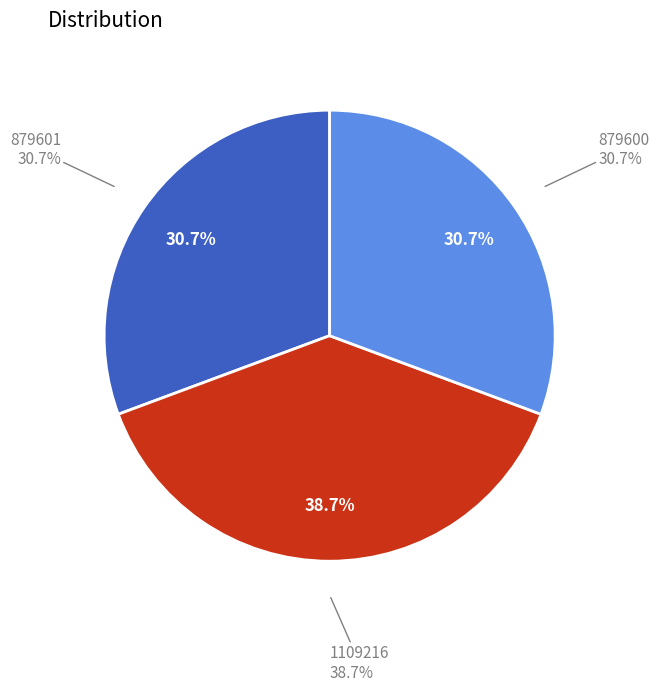

What percentage is NOT represented by 879600?

69.3%